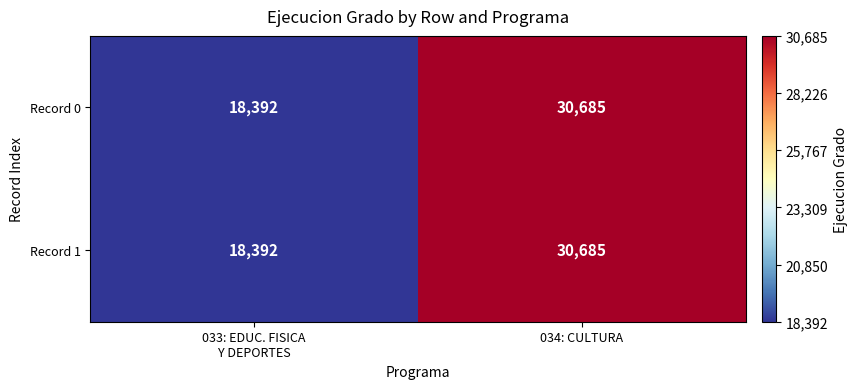

At which category is the sum across all series the highest?

034: CULTURA